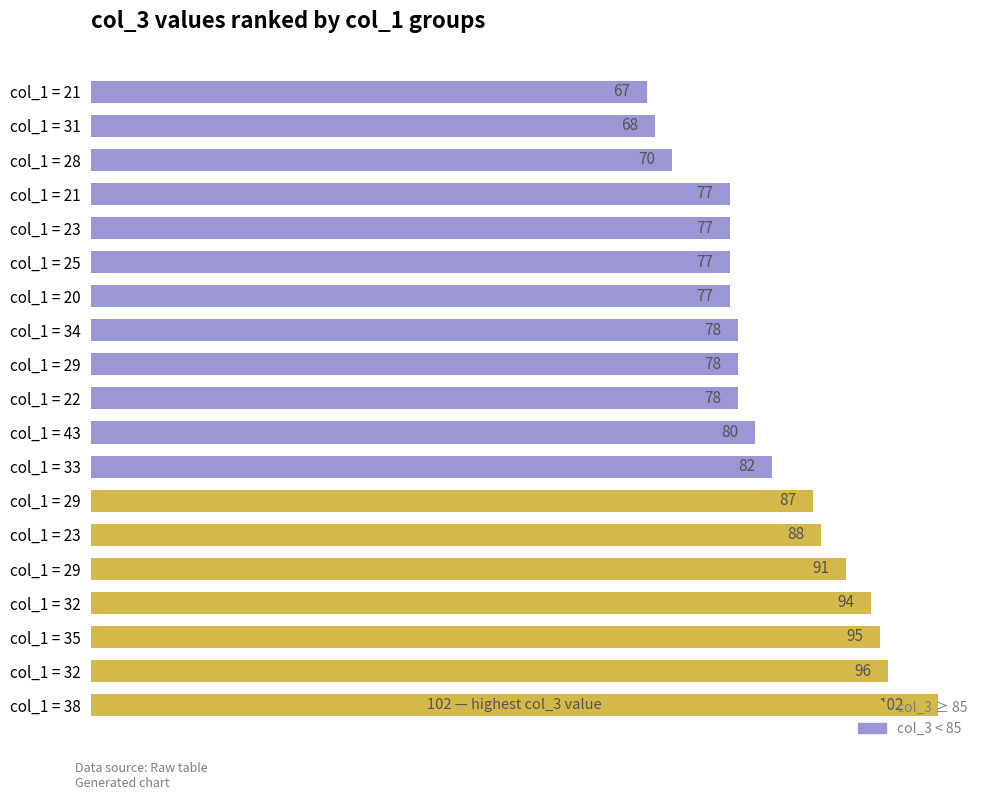

Are the bars horizontal?

Yes